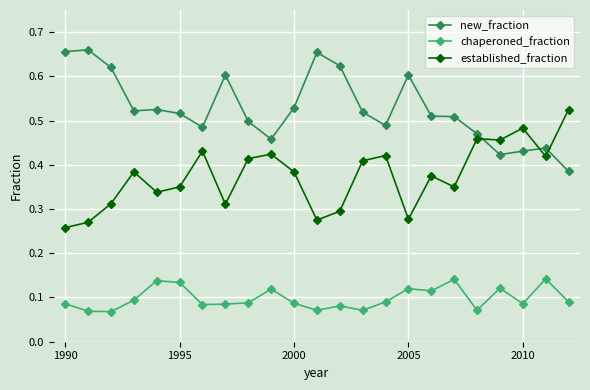

How many new_fraction values are between 0 and 1?

23